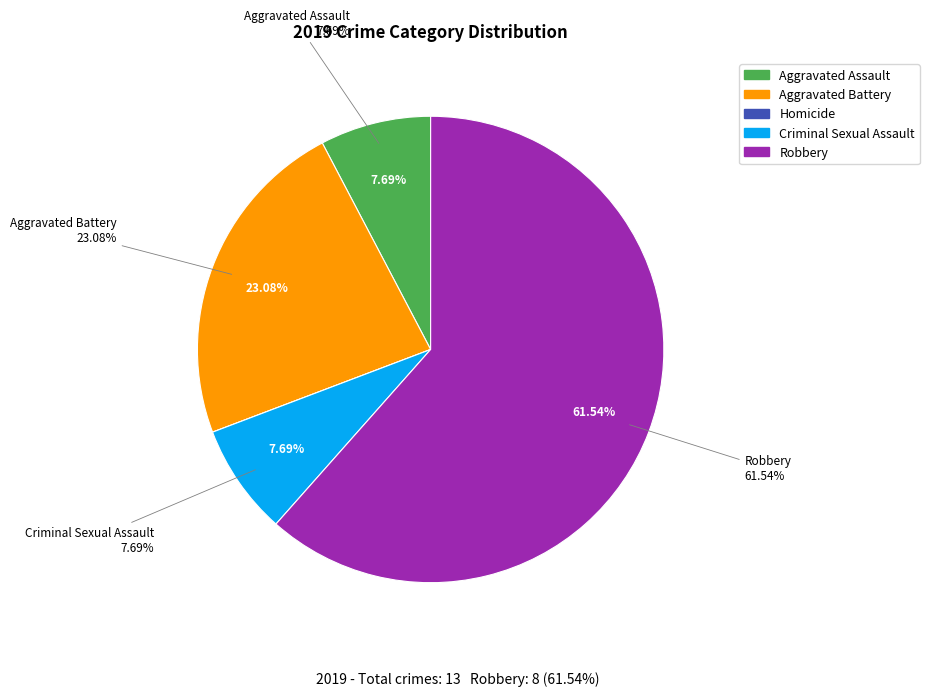

To the nearest percent, what percentage of the pie is Aggravated Battery?

23%